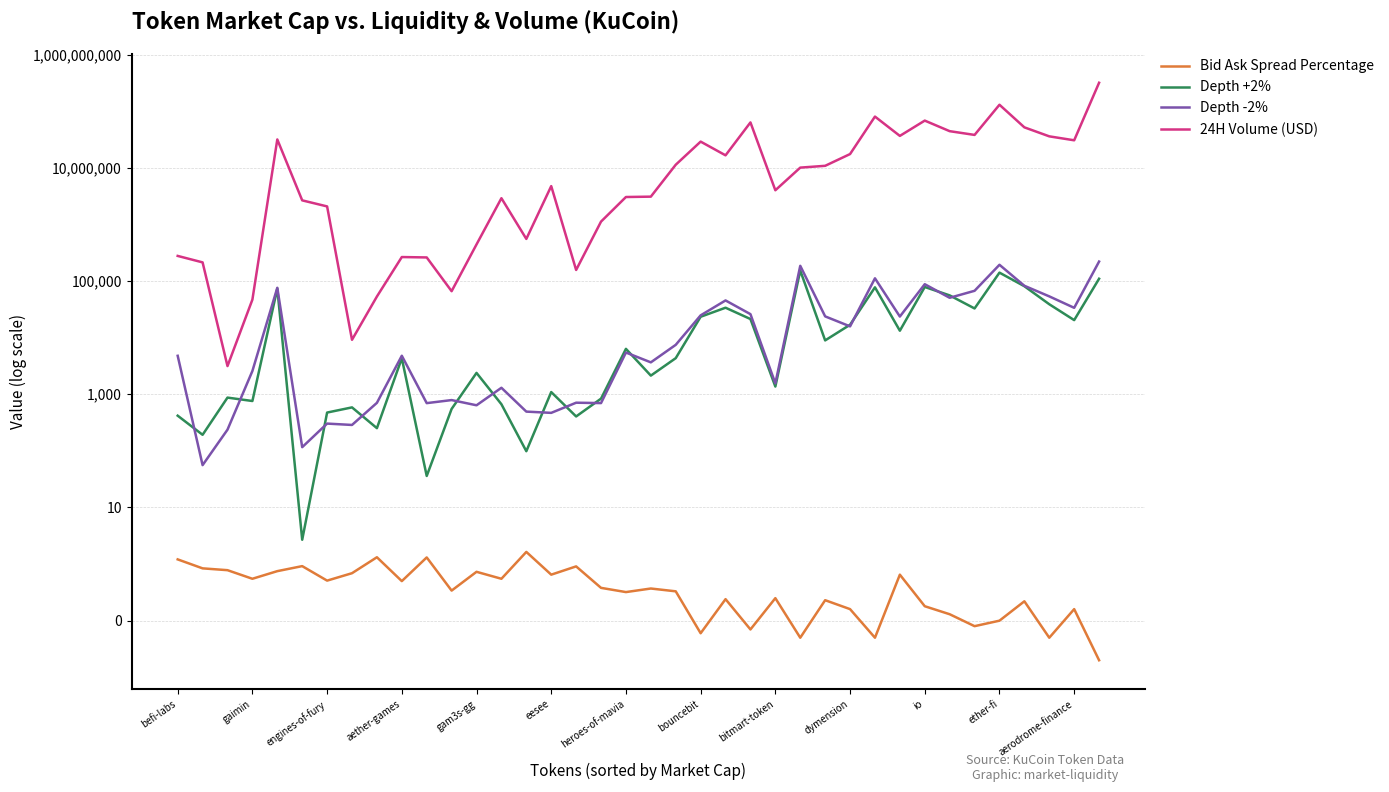

Rank the series by their maximum value, from lowest to highest.

Bid Ask Spread Percentage, Depth +2%, Depth -2%, 24H Volume (USD)